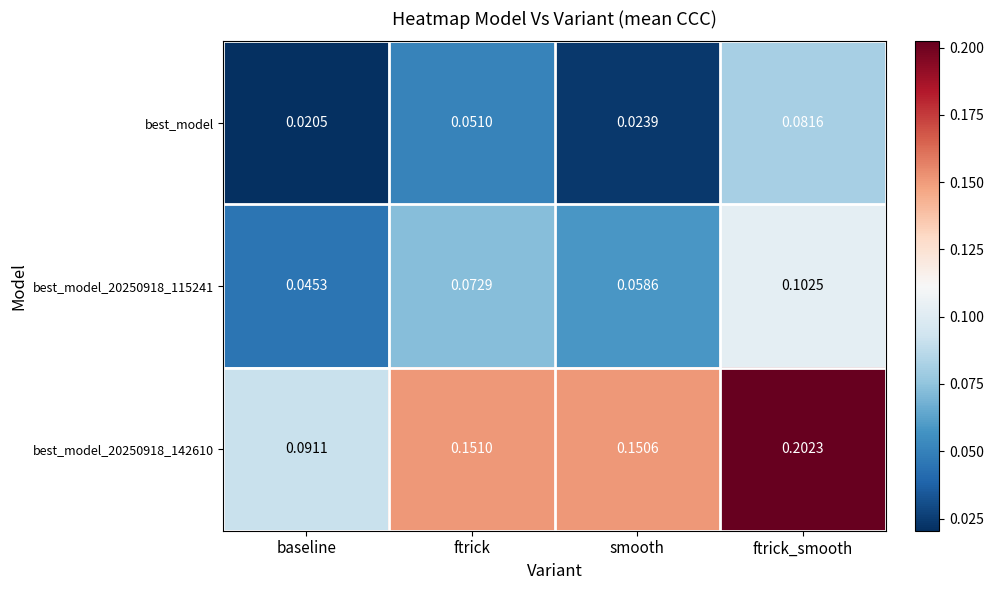

How many series are shown in this chart?

3